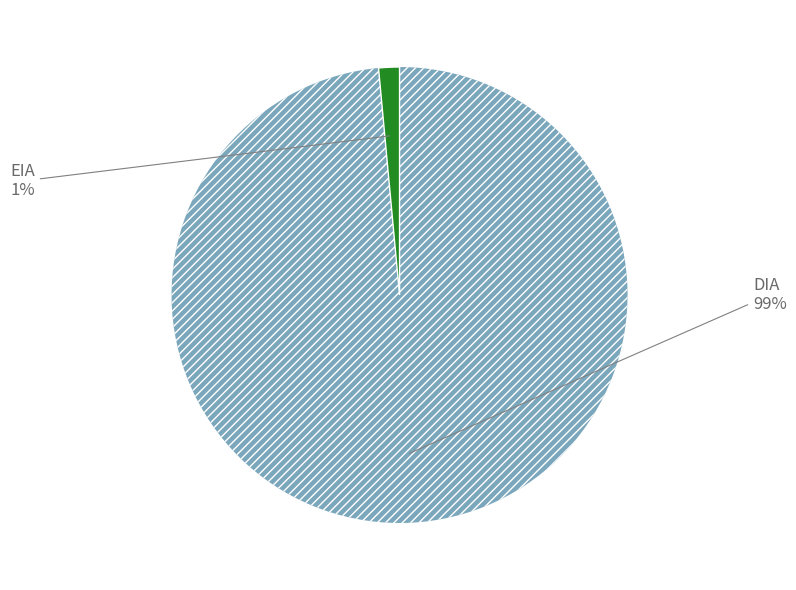

To the nearest percent, what is the average slice percentage?

50%